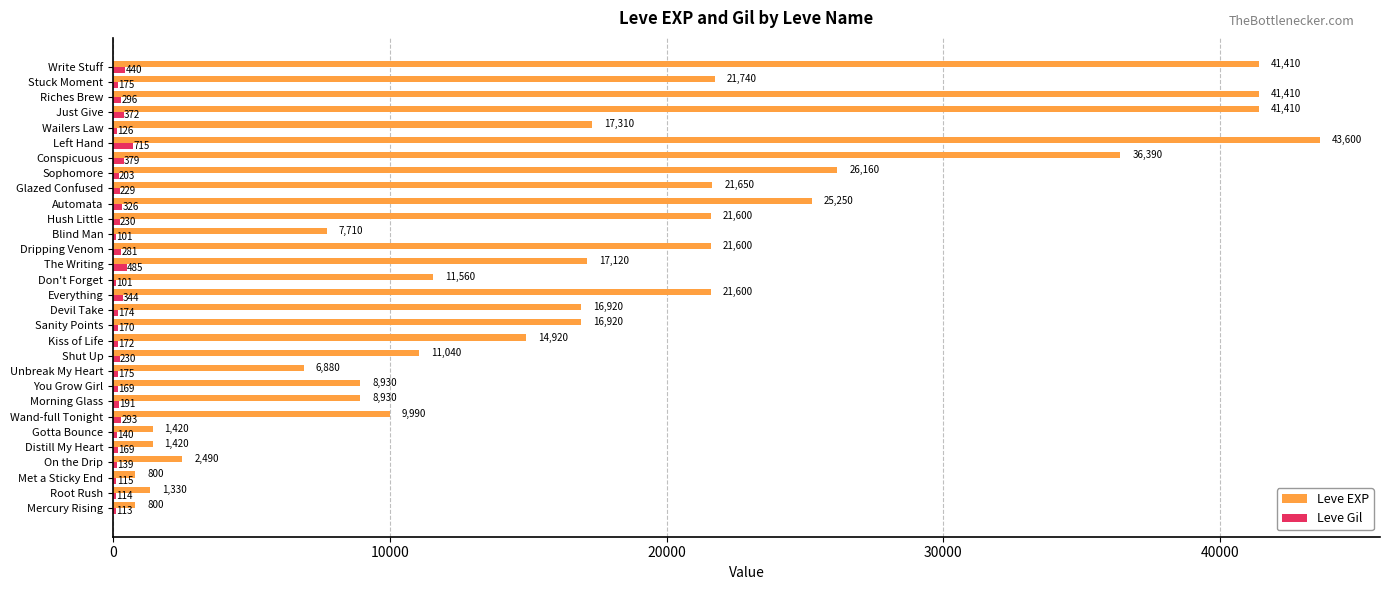

What is the greatest value displayed?

43600